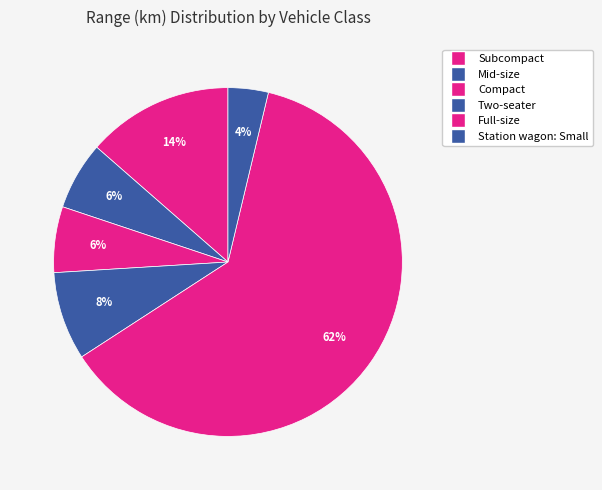

Is there any slice that represents more than half of the pie?

Yes